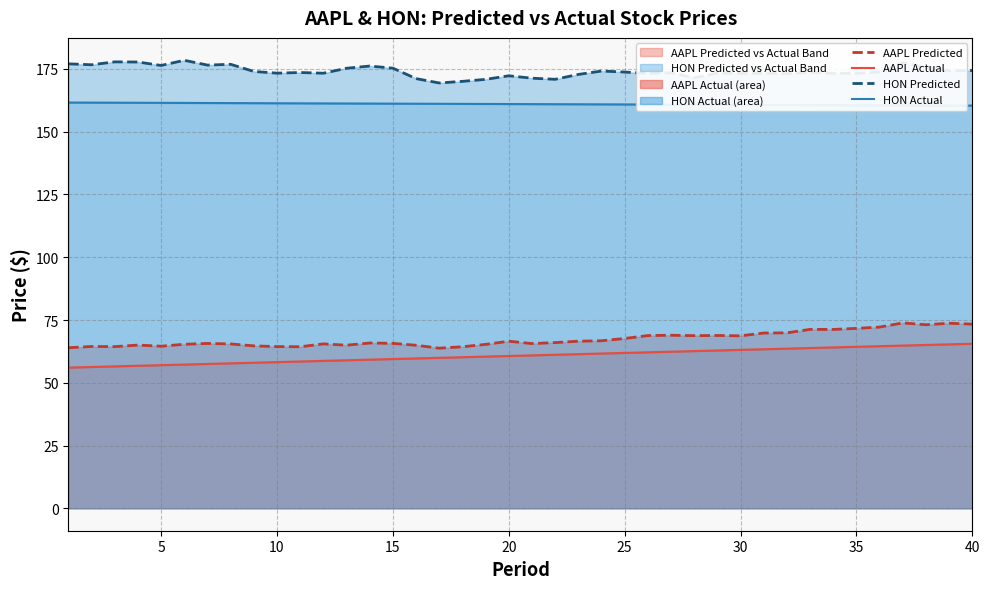

Where is the first local minimum for HON Predicted?

5